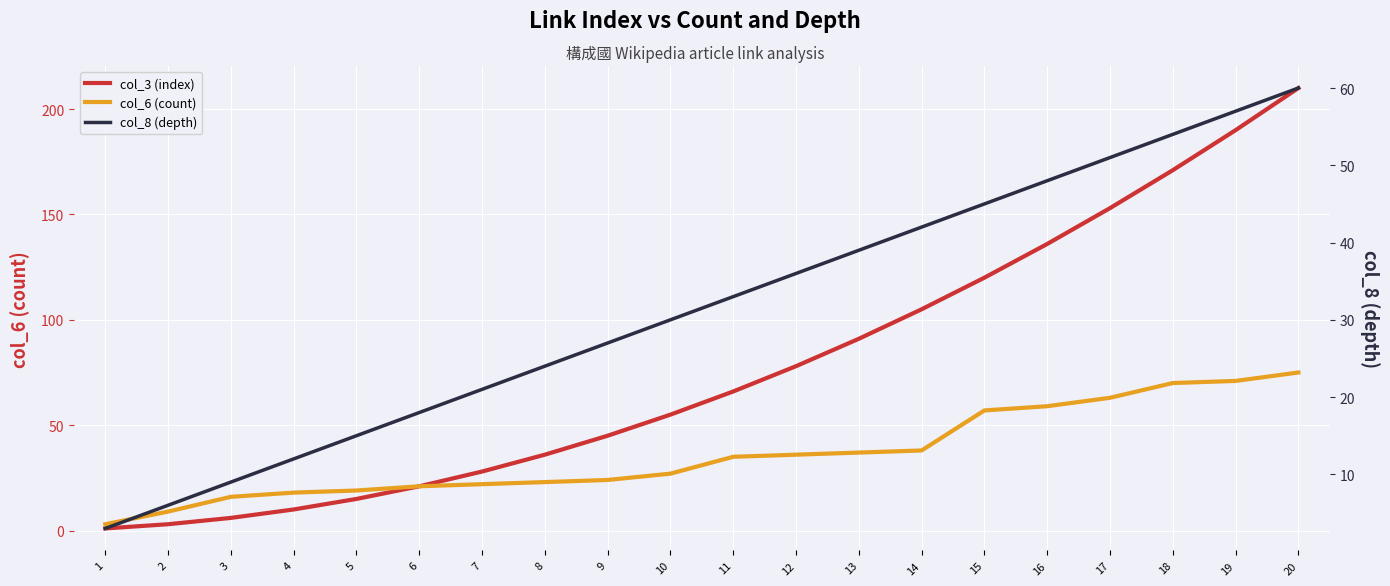

True or false: col_6 (count) and col_8 (depth) intersect in this chart.

True